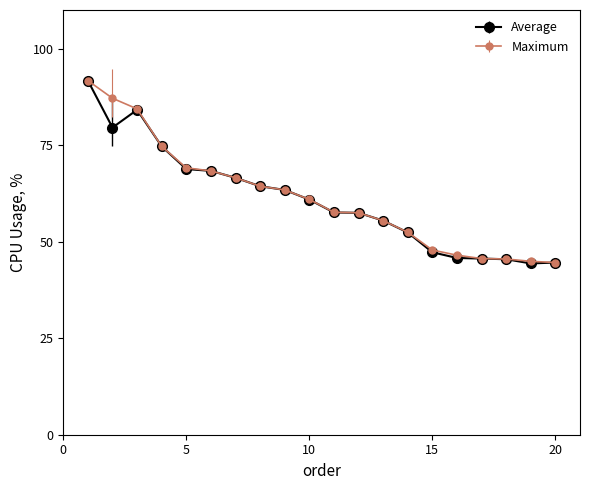

What are all the series names shown in the legend?

Average, Maximum